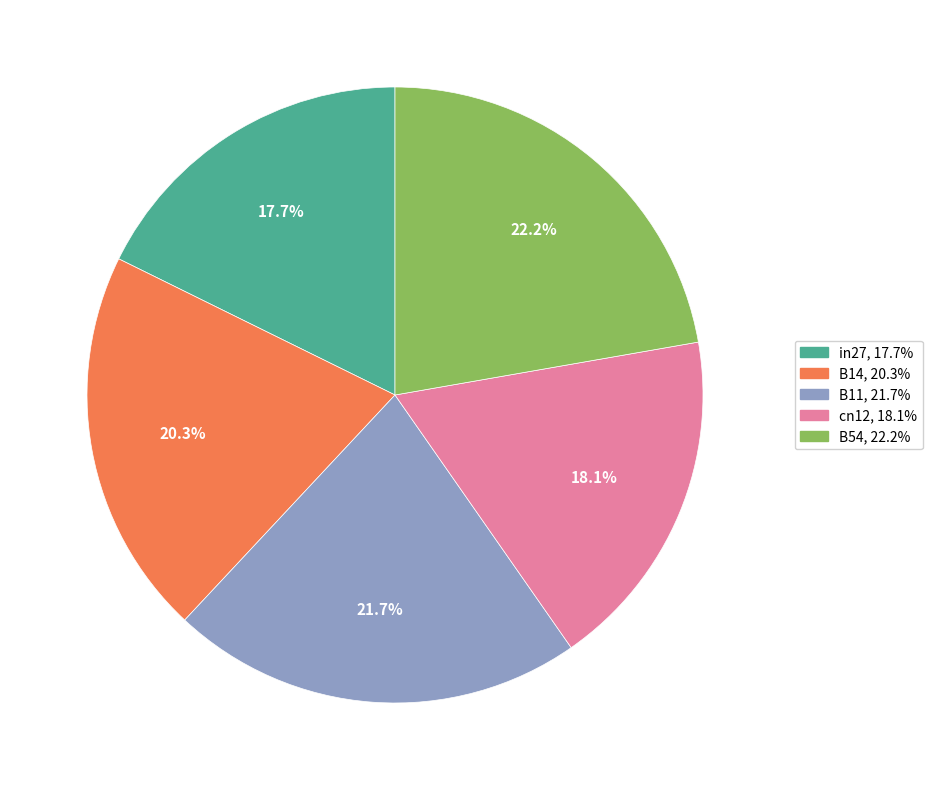

Combined, what portion of the pie is B14 and cn12?

38.4%